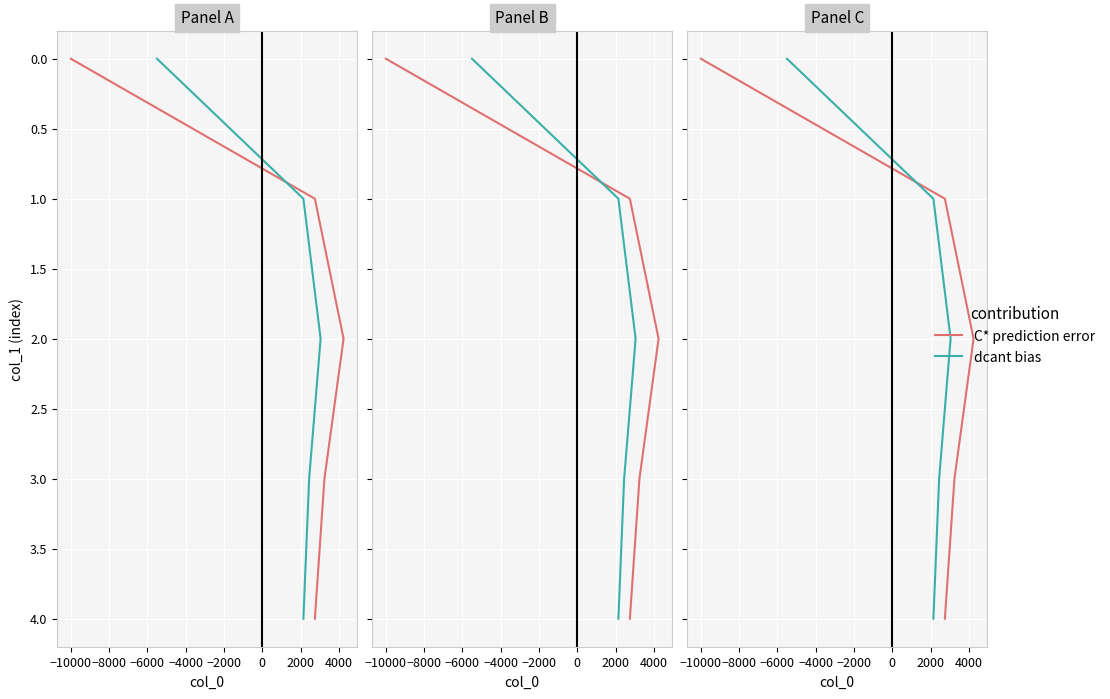

At −4000, list the series in order from smallest to largest.

C* prediction error, dcant bias